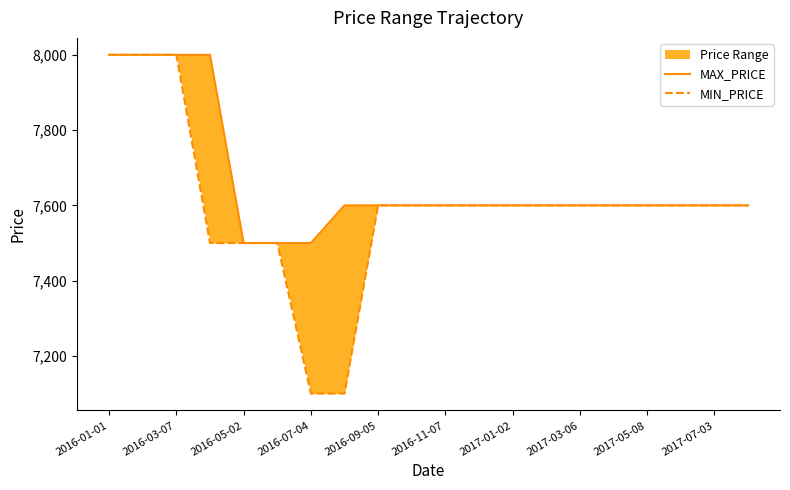

Which series has the largest total across all categories?

MAX_PRICE